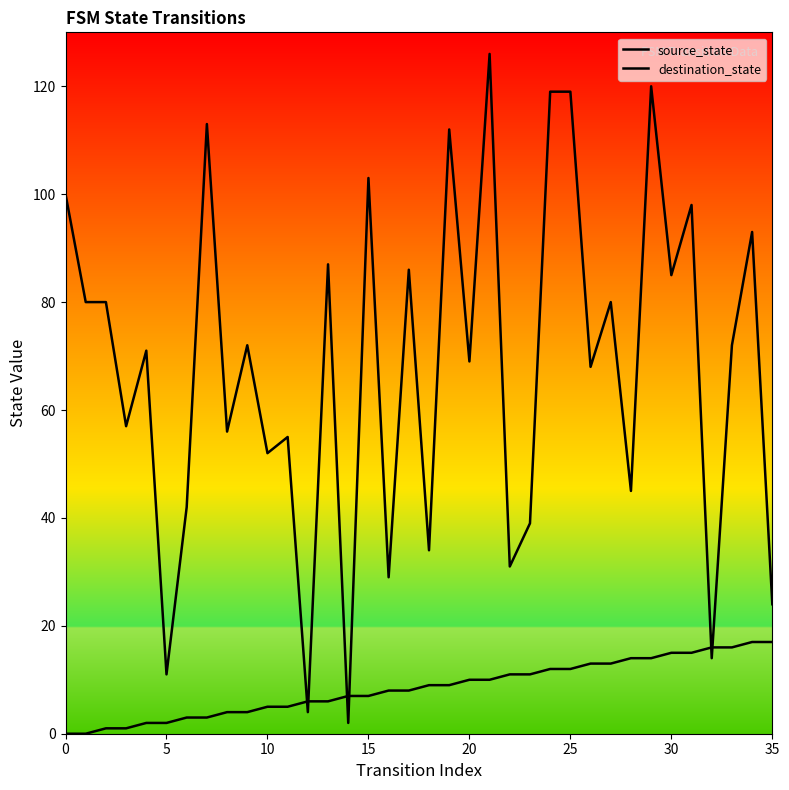

Does the chart display data point markers on the line(s)?

No